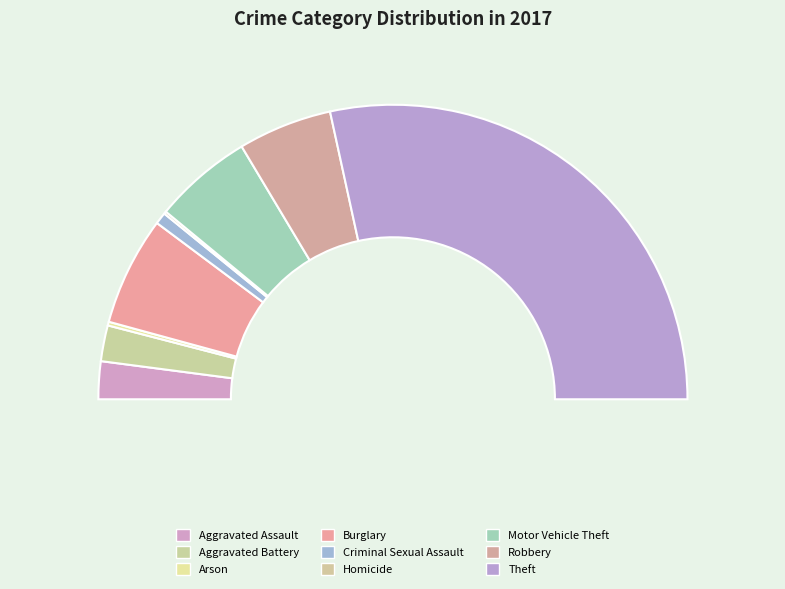

What percentage is the Burglary slice, to the nearest percent?

12%